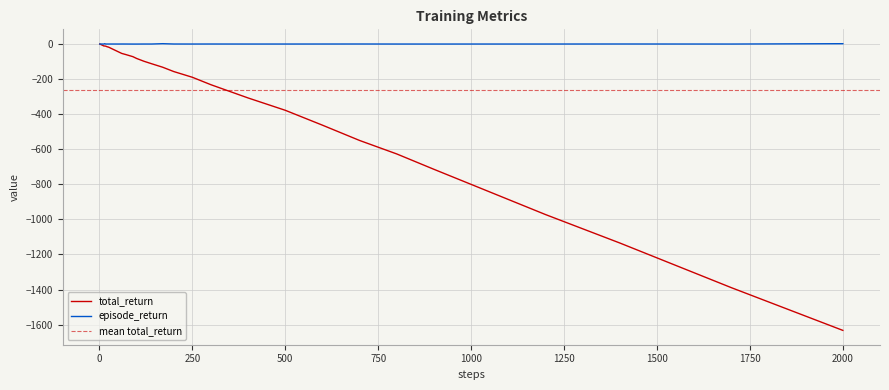

Is it true that total_return equals -800.9 at 1000?

True